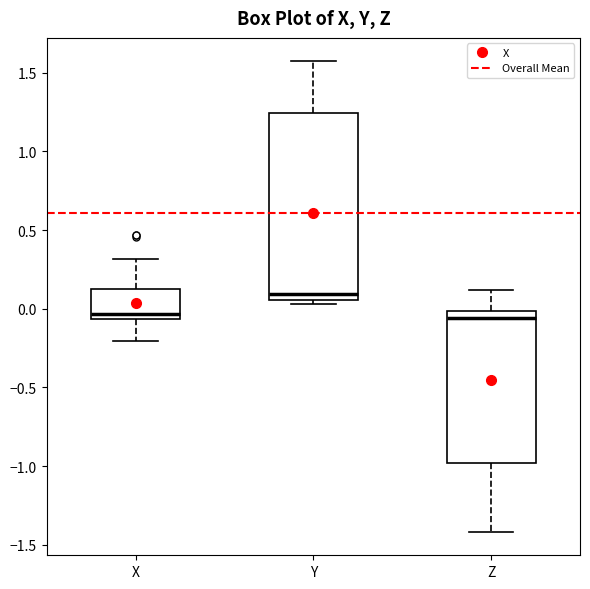

Reading left to right, read every box against the y-axis: the position of its median line, the range the box covers, and the ends of its whiskers. The values are not printed on the chart, so give them approximately, as read against the axis.

X: median -0.05 (just above the box's lower edge), box -0.05 to 0.10, whiskers -0.20 to 0.30
Y: median 0.10, box 0.05 to 1.25, whiskers 0.05 (just below the box's lower edge) to 1.55
Z: median -0.05, box -1.00 to 0.00, whiskers -1.40 to 0.10